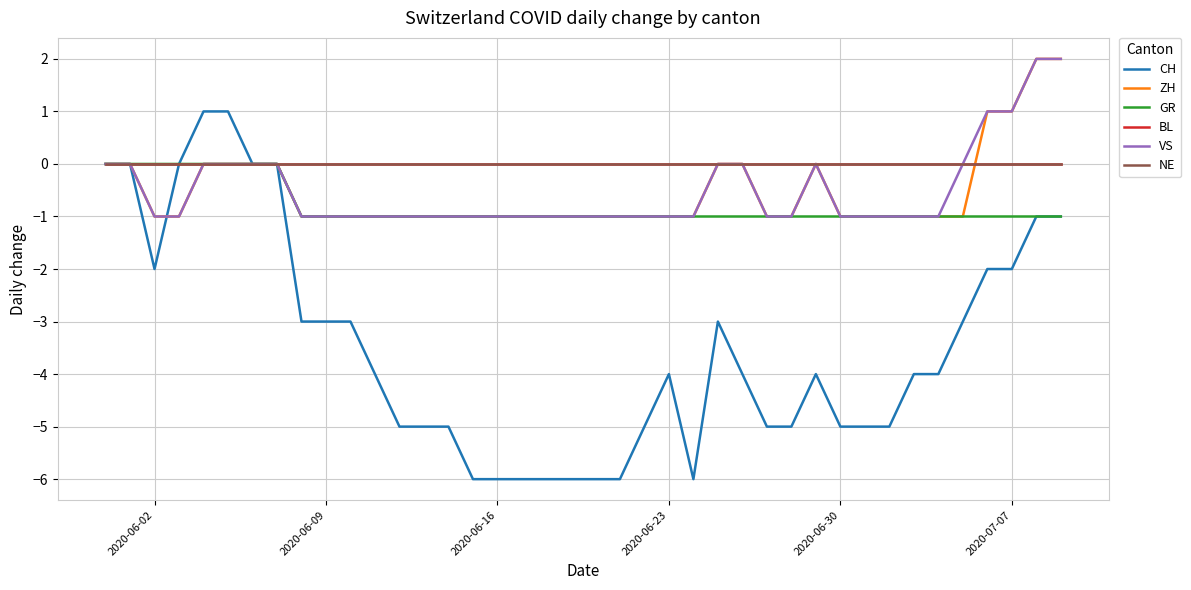

Which category has the lowest value in the BL series?

2020-06-02